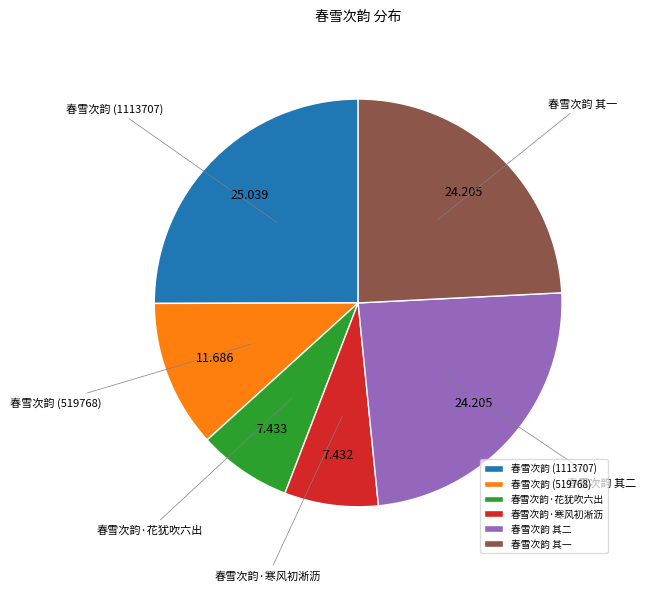

Does 春雪次韵·花犹吹六出 account for over 50% of the chart?

No